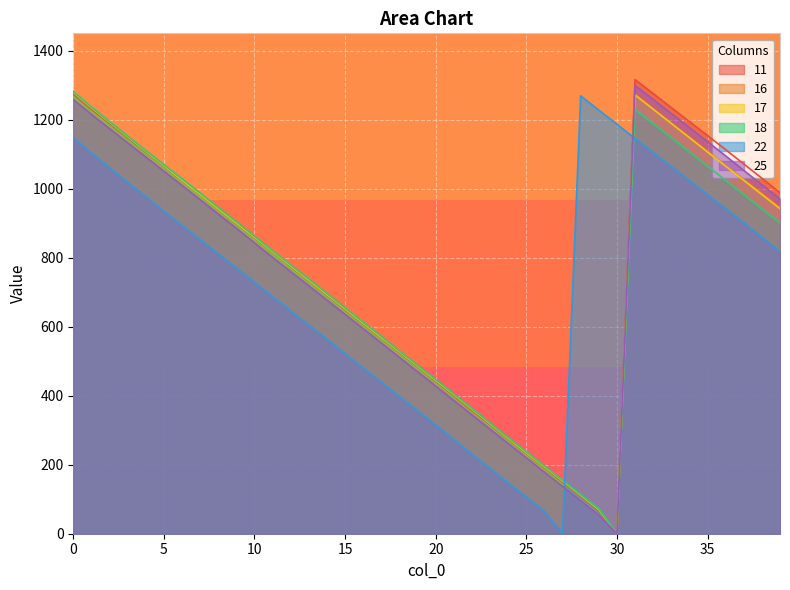

Reading left to right, transcribe all the data shown in this chart.

11: 1273.8	1230.1	1188.9	1147.3	1106.0	1064.9	1023.4	981.9	940.4	898.9	857.8	816.2	774.2	732.6	691.2	649.2	608.0	566.7	525.2	483.6	441.8	399.5	357.2	315.7	274.2	233.0	191.8	149.7	108.0	66.3	0.0	1315.9	1275.5	1234.9	1194.3	1153.7	1112.9	1071.4	1030.1	988.1
16: 1277.7	1233.6	1191.6	1150.2	1107.7	1066.8	1025.2	983.3	941.8	900.1	858.2	816.5	775.3	733.9	692.5	651.0	609.3	567.9	526.5	485.2	443.7	401.9	359.8	317.9	276.2	234.6	193.3	152.1	110.2	69.0	0.0	1272.7	1231.5	1189.5	1148.7	1108.0	1067.4	1026.7	985.8	945.0
17: 1279.8	1235.2	1193.0	1150.6	1108.8	1066.7	1024.6	983.1	941.6	900.4	859.3	817.9	776.1	734.6	693.3	651.8	610.2	568.9	527.6	485.9	444.7	403.3	361.5	318.7	276.5	235.1	194.4	153.5	112.1	70.3	0.0	1271.3	1230.3	1188.9	1147.8	1106.2	1065.0	1024.0	982.9	941.8
18: 1281.5	1236.7	1194.5	1152.5	1110.7	1069.3	1028.4	987.0	945.3	904.1	862.0	820.1	778.8	737.8	696.3	654.4	613.0	571.7	529.4	488.0	446.9	405.4	363.1	320.6	278.8	237.5	196.3	155.0	113.7	72.2	0.0	1229.5	1188.5	1147.6	1106.4	1065.1	1024.0	982.8	941.7	900.6
22: 1148.1	1103.5	1060.9	1018.7	976.9	934.9	893.5	852.6	810.8	770.1	728.9	687.0	645.9	605.0	563.3	521.6	480.2	438.9	397.7	356.6	315.3	273.5	230.7	188.9	147.6	106.2	64.8	0.0	1268.8	1227.5	1186.7	1145.3	1104.6	1063.9	1023.3	982.7	942.0	901.2	859.4	817.4
25: 1257.9	1215.1	1173.9	1132.6	1091.7	1050.6	1009.3	967.9	926.5	885.0	842.9	800.5	759.4	718.4	676.9	635.6	594.1	552.5	510.8	469.4	427.9	386.2	344.5	303.0	261.4	220.0	178.2	137.0	95.6	54.1	0.0	1299.1	1258.6	1217.7	1177.2	1136.1	1094.8	1052.7	1011.3	970.2